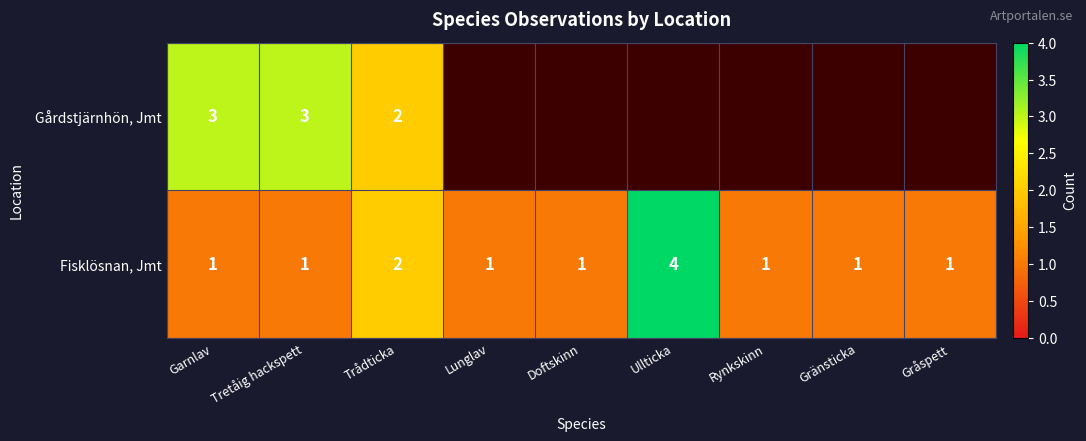

What is the greatest value displayed?

4.0